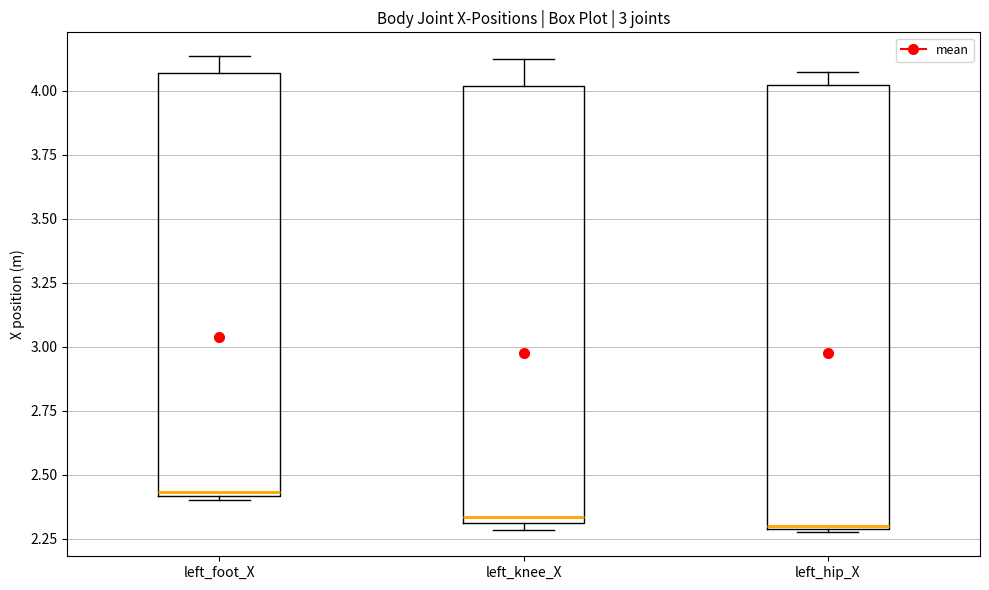

Where is the upper edge of the box for left_hip_X on the y-axis? The values are not printed on the chart, so give them approximately, as read against the axis.

4.00